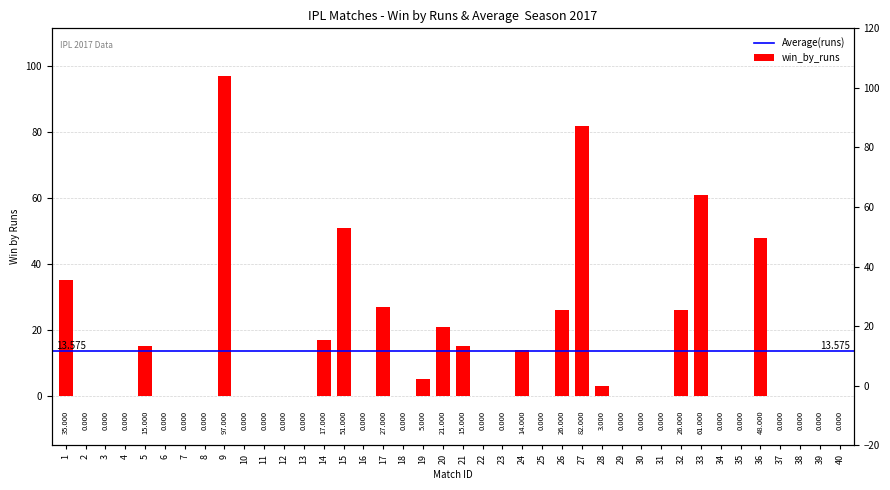

Are the bars horizontal?

No